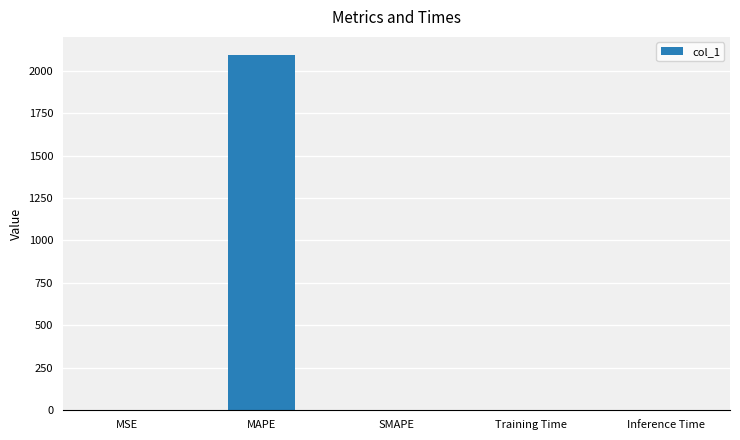

What is the maximum value shown in the chart?

2094.1